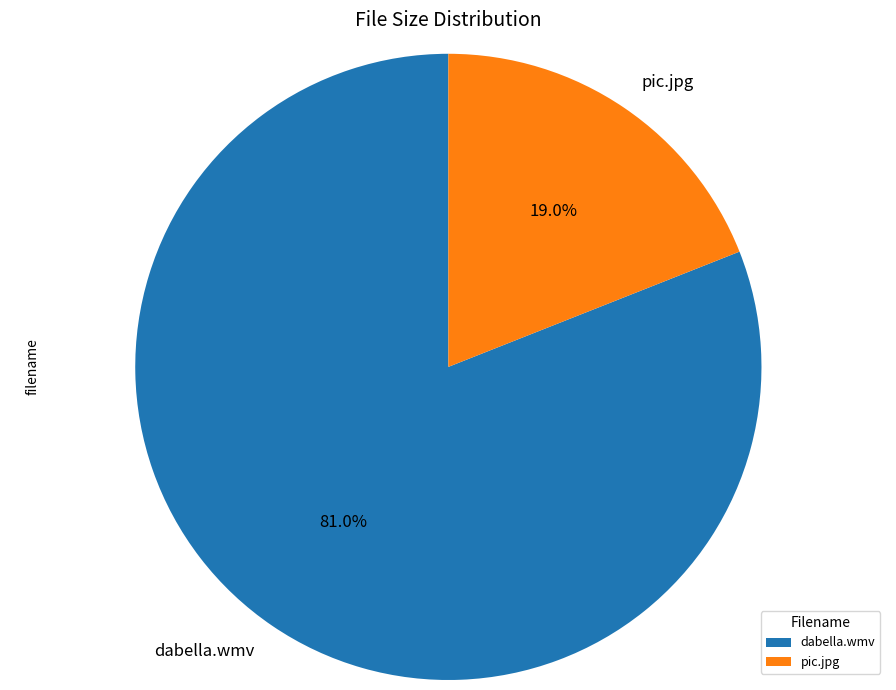

To the nearest percent, what percentage of the pie is dabella.wmv?

81%